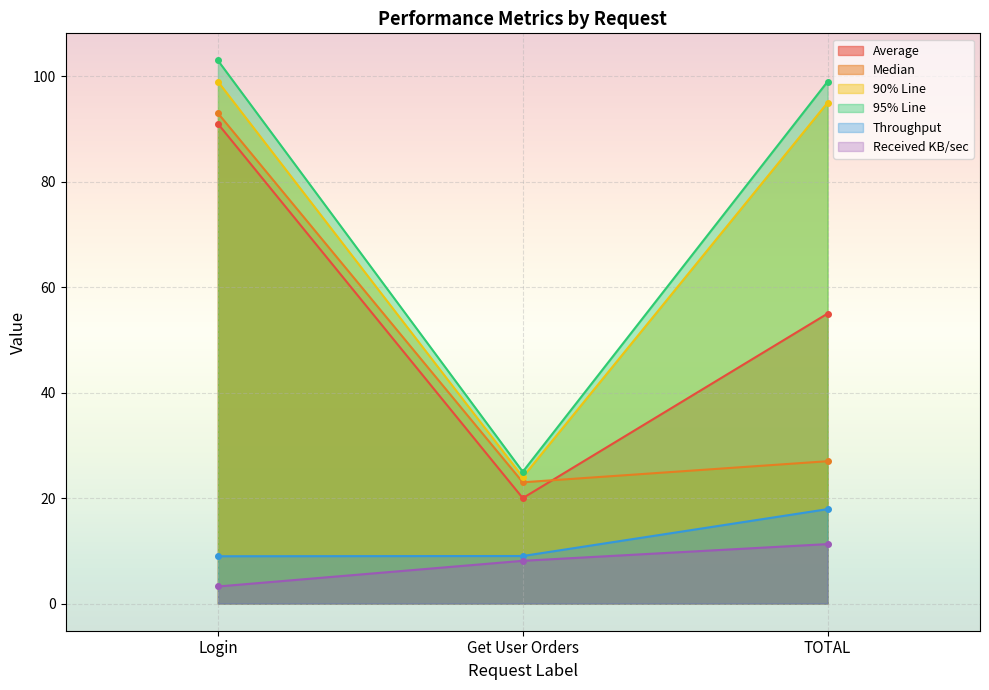

What is the difference between the Throughput values at TOTAL and Login?

8.9